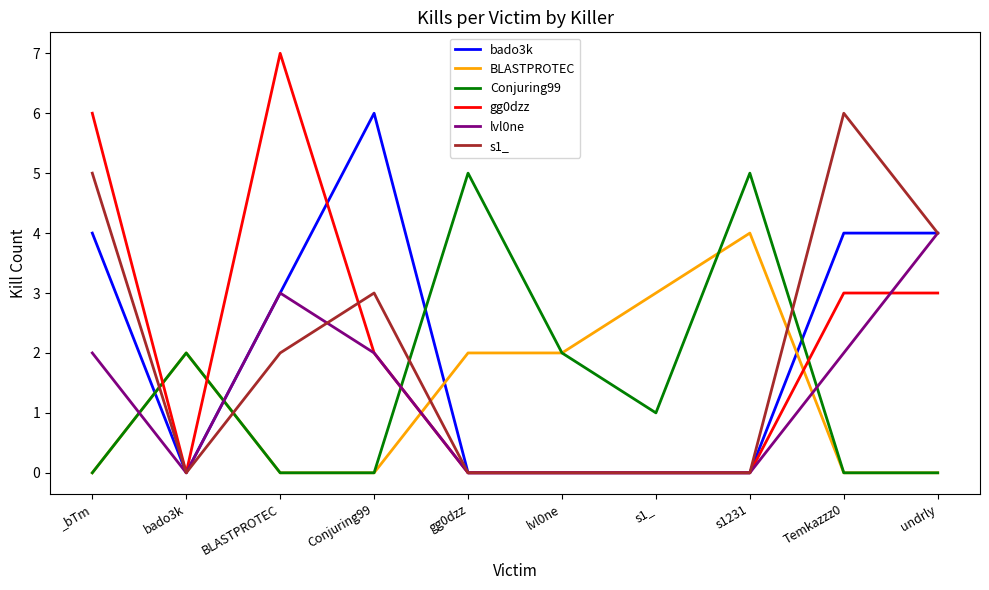

What is the difference between the maximum and second lowest values in the Conjuring99 series?

5